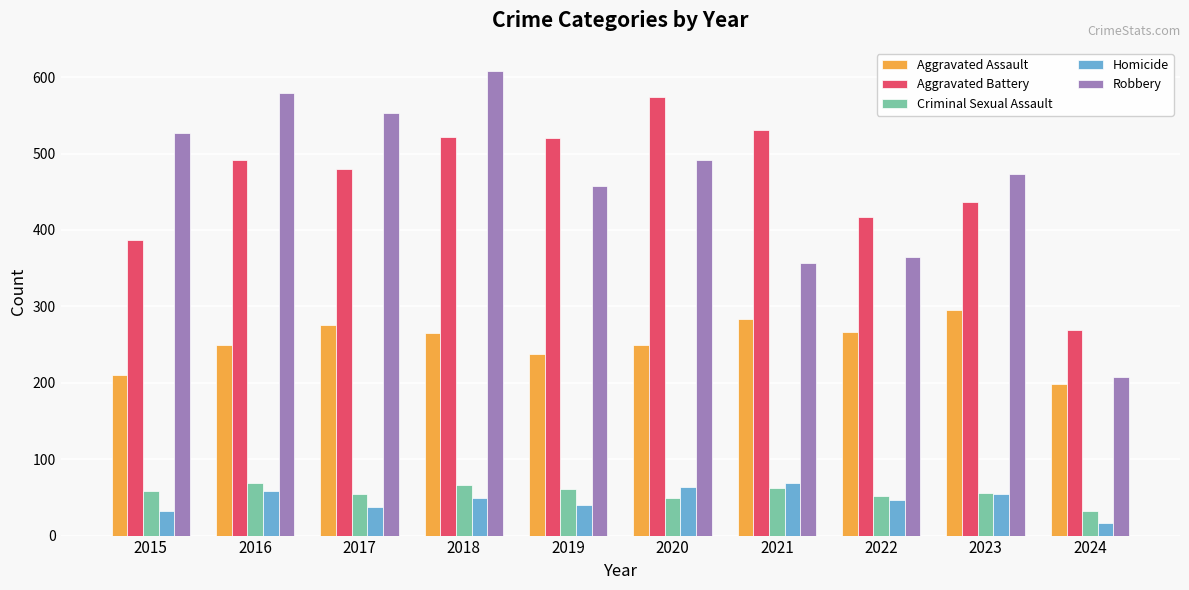

What is the approximate value of Robbery at 2021, to the nearest 50?

350